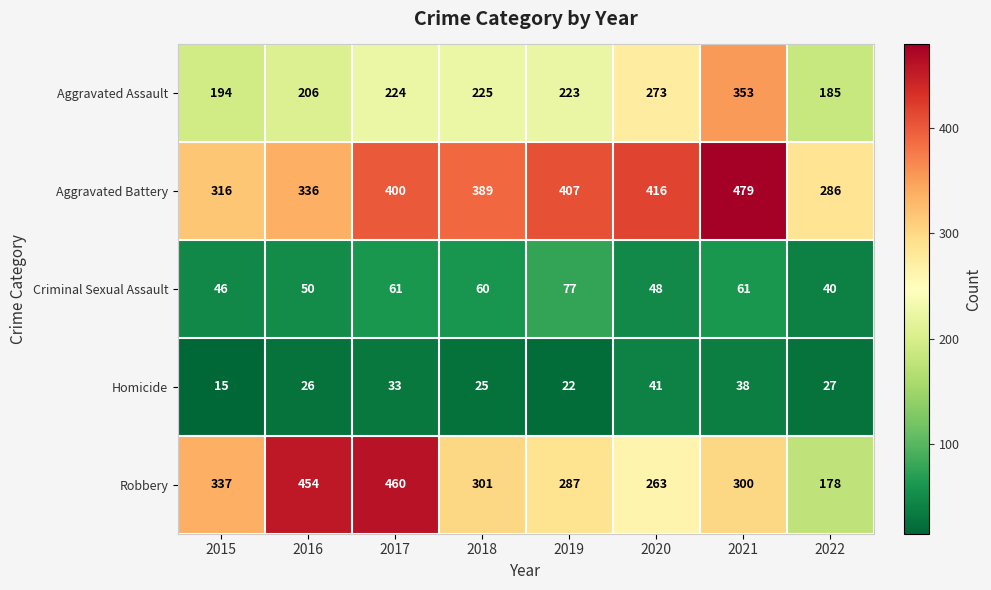

At which category is the sum across all series the highest?

2021